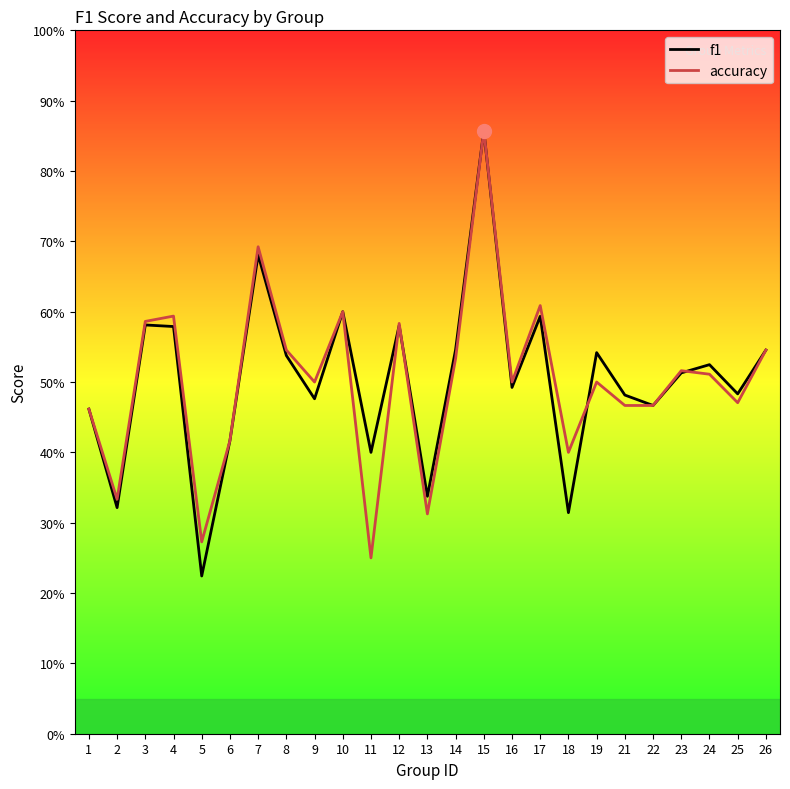

At which category does f1 reach its first local peak?

3